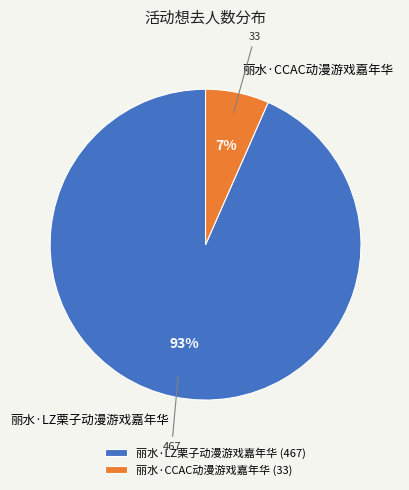

To the nearest percent, what portion does 丽水·CCAC动漫游戏嘉年华 represent?

7%